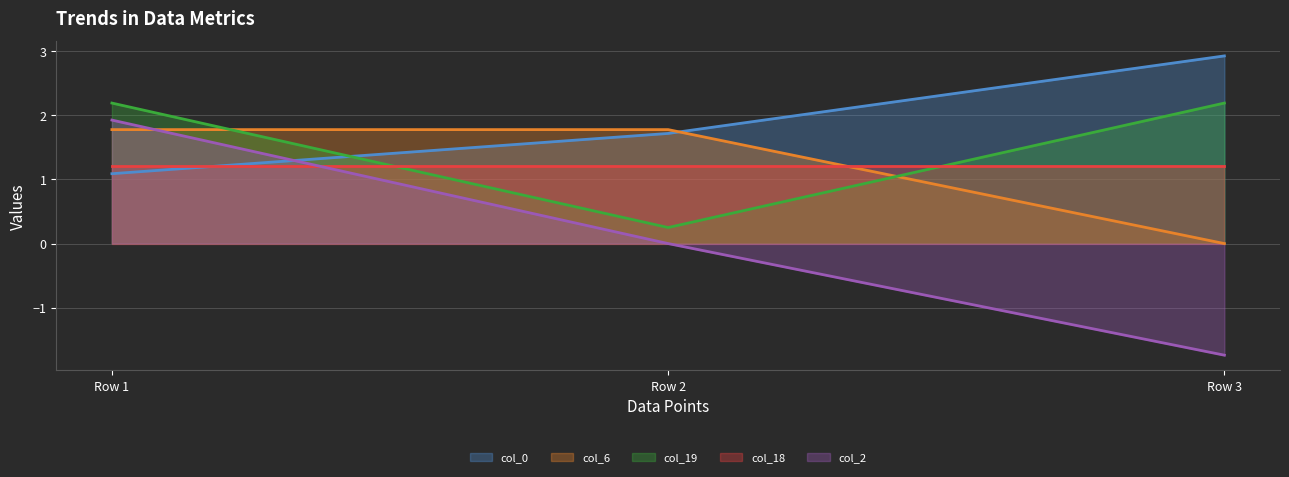

What is the difference between the highest and lowest values at Row 3?

4.7